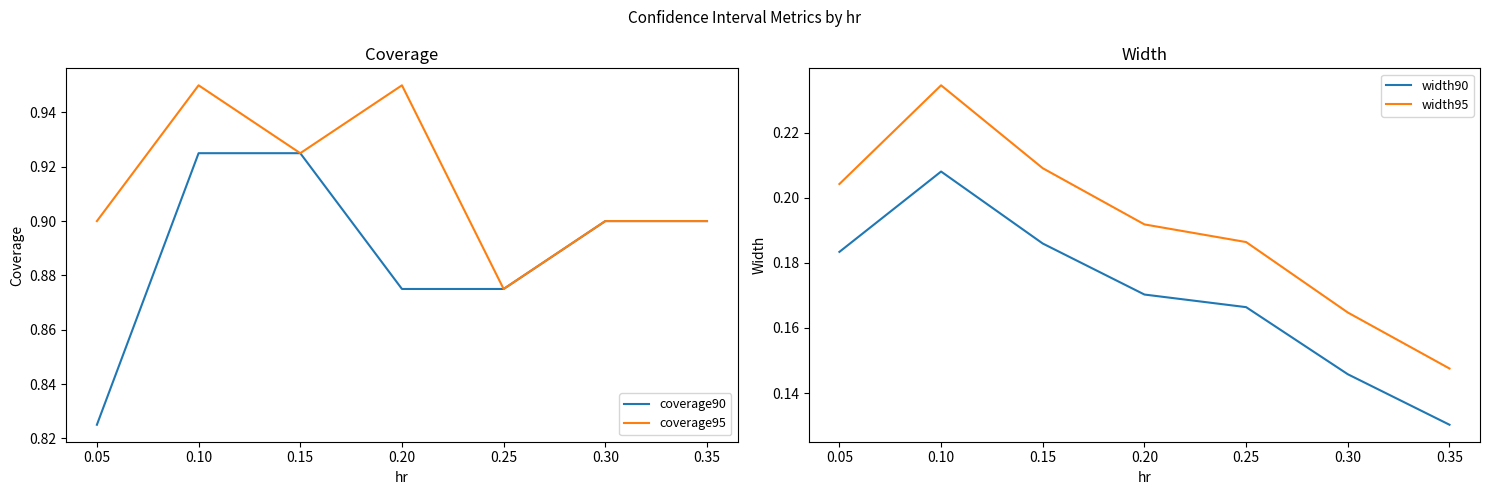

True or false: width95 and coverage90 cross at least once.

False